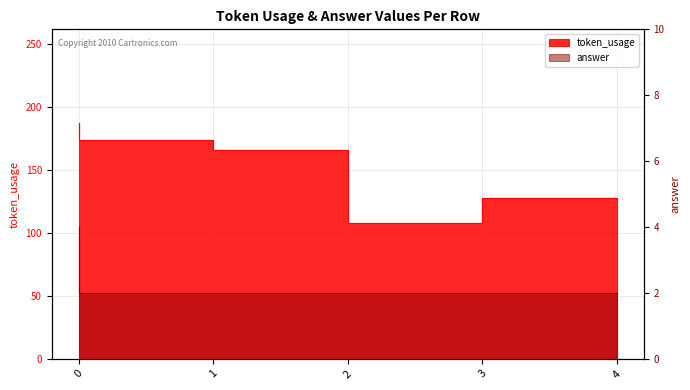

Reading left to right, what are all the values shown in this chart?

token_usage: 0=187	1=174	2=166	3=108	4=128
answer: 0=4	1=2	2=2	3=2	4=2